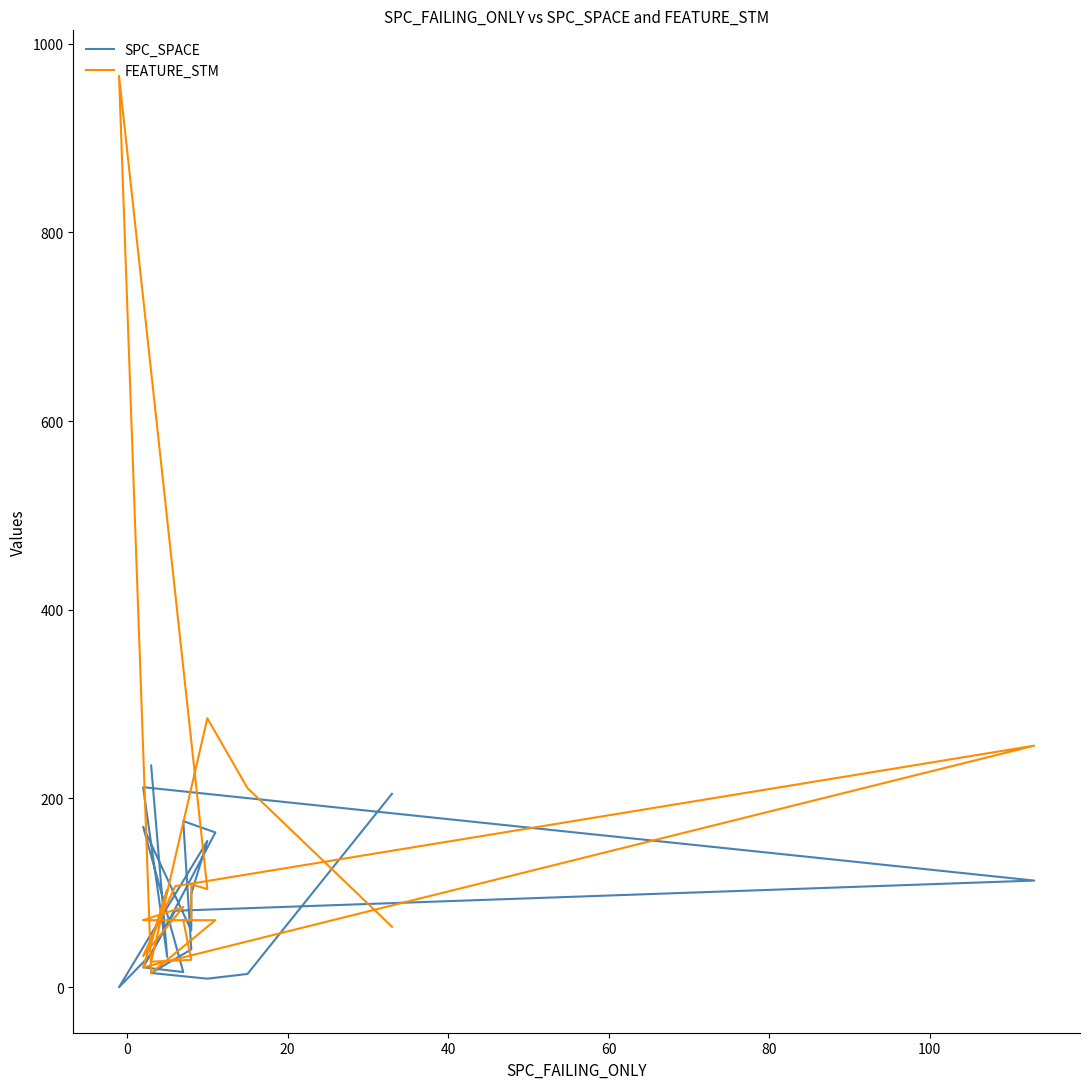

Does the chart have visible grid lines?

No